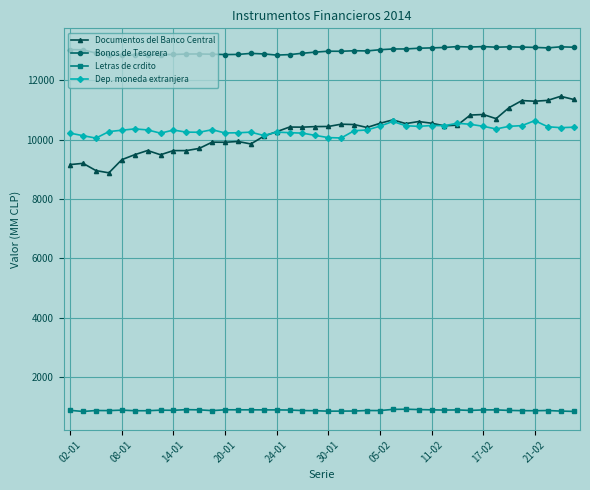

What is the value of the Letras de crdito point at the 24th from the left?

868